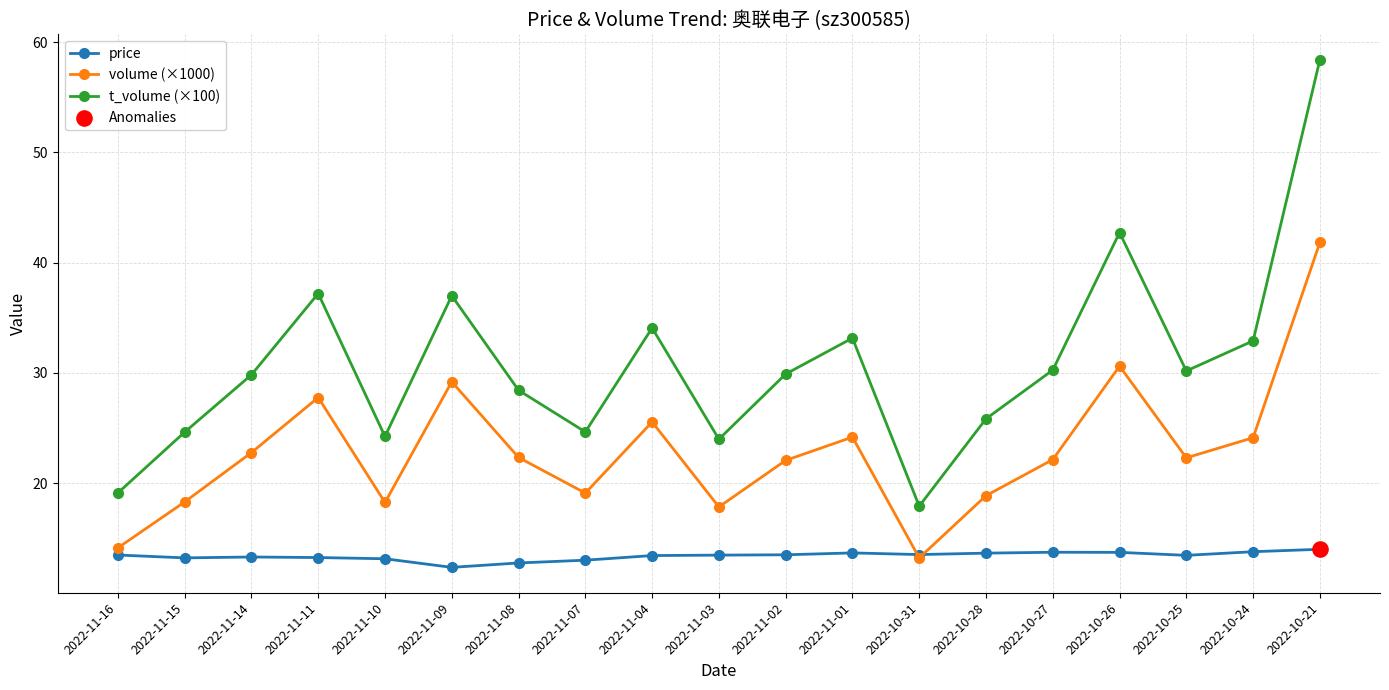

Is the value of volume (×1000) at 2022-11-10 greater than the value of t_volume (×100) at 2022-11-09?

No